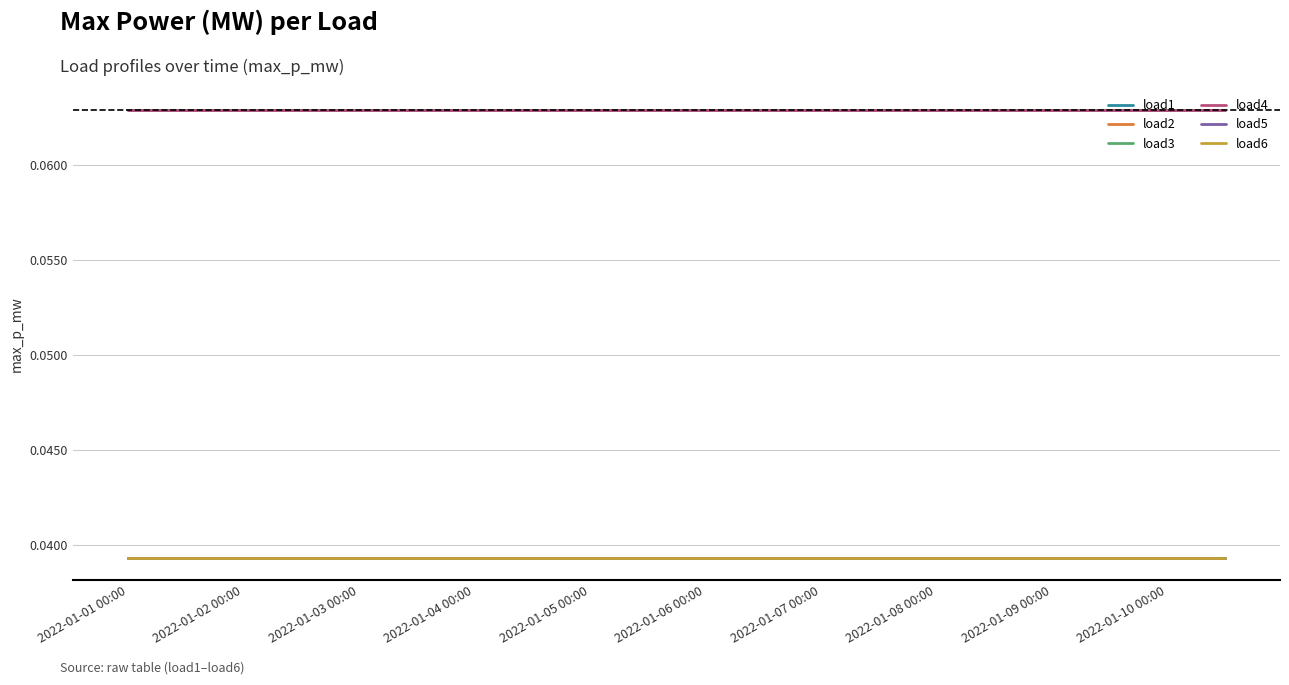

True or false: load4 and load3 cross at least once.

False